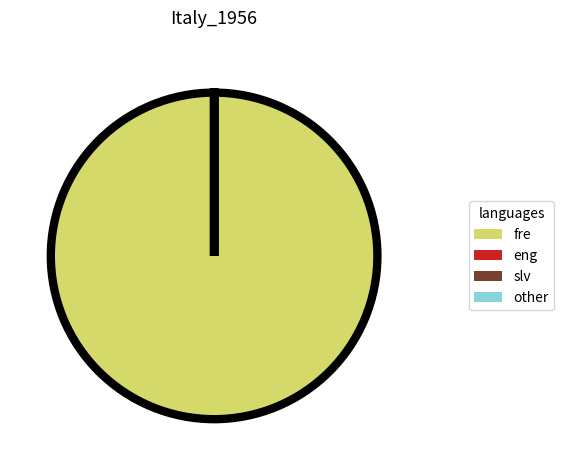

Rank the series by their maximum value, from highest to lowest.

fre, slv, eng, other